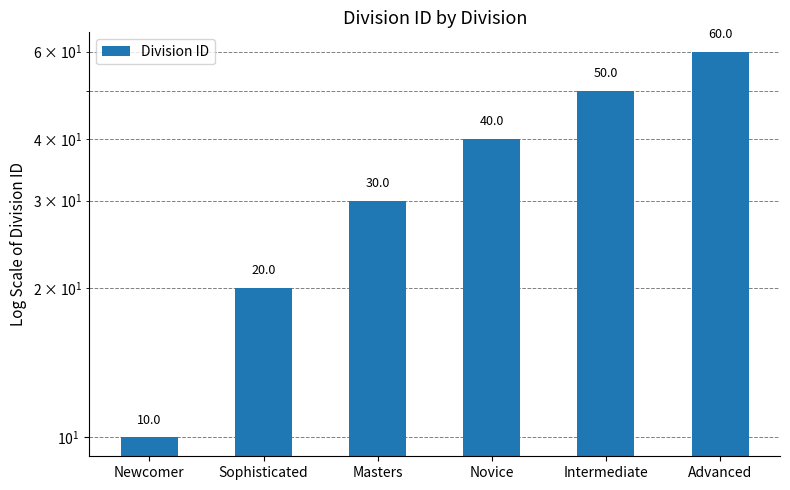

What is the difference between the values at Sophisticated and Newcomer?

10